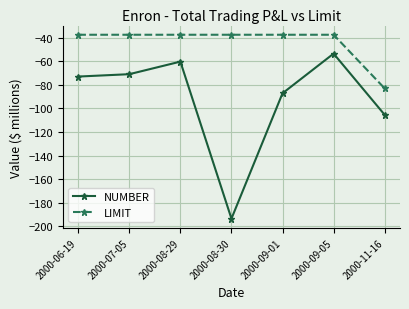

Where is NUMBER nearest to the value -123?

2000-11-16